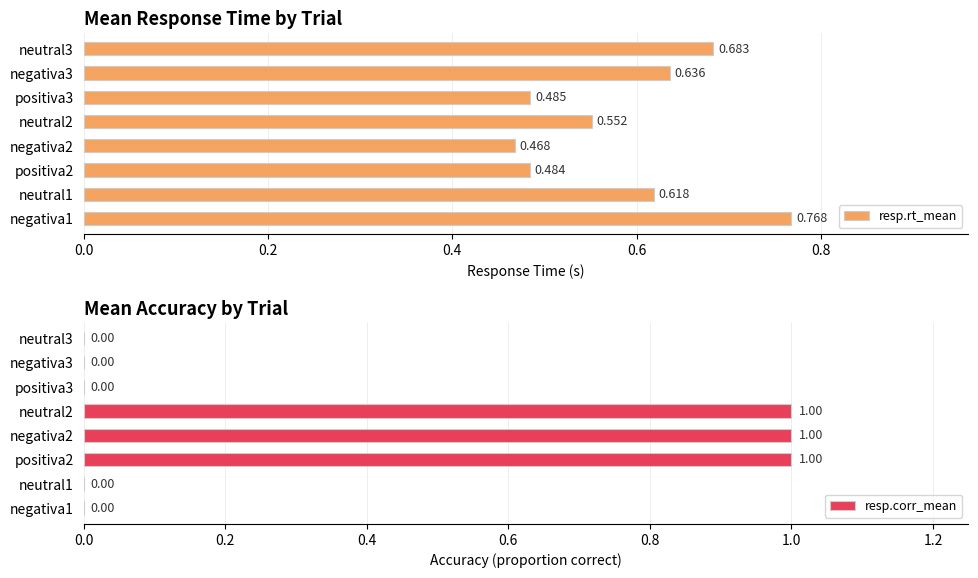

Which has a higher value, positiva2 or neutral2?

neutral2